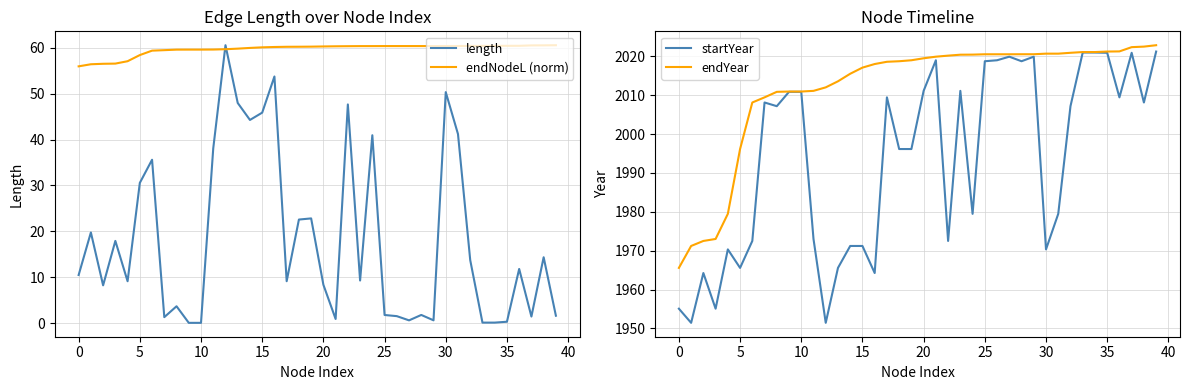

True or false: endYear has a value of 2020.5 at 25.

True